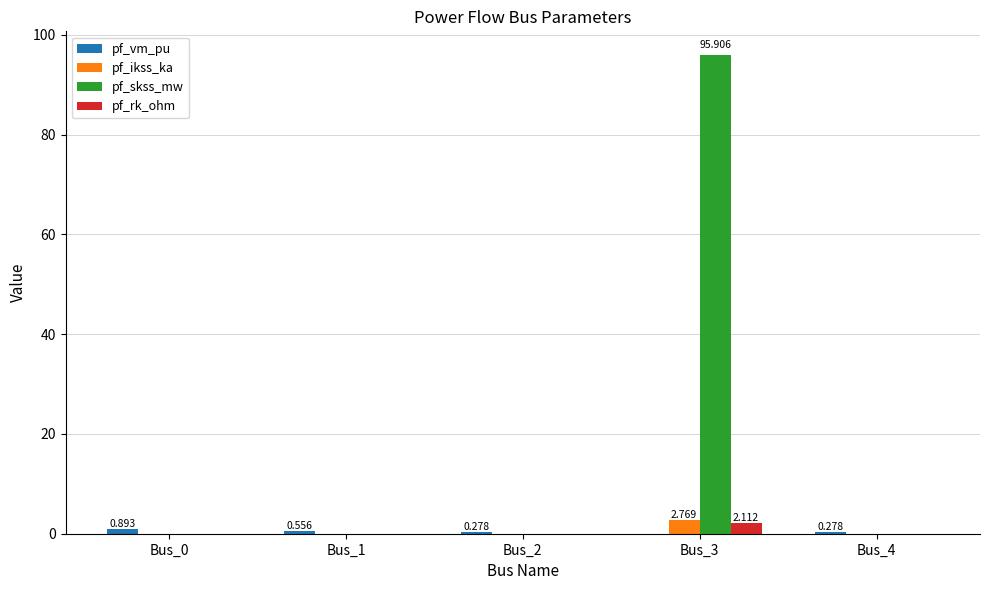

Between Bus_1 and Bus_3, which series saw the biggest shift?

pf_skss_mw